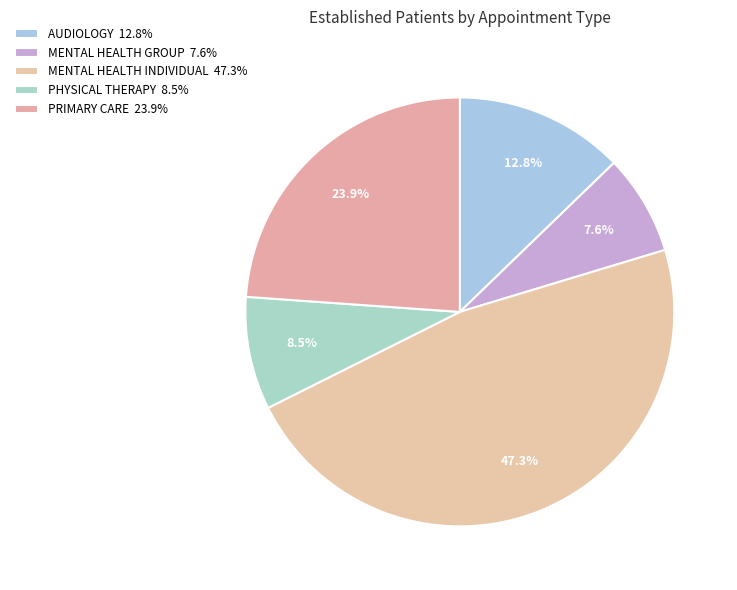

Which slice is the largest?

MENTAL HEALTH INDIVIDUAL